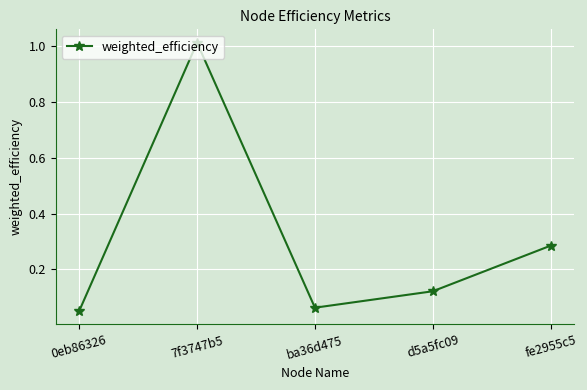

What is the change in value from 0eb86326 to 7f3747b5?

+1.0